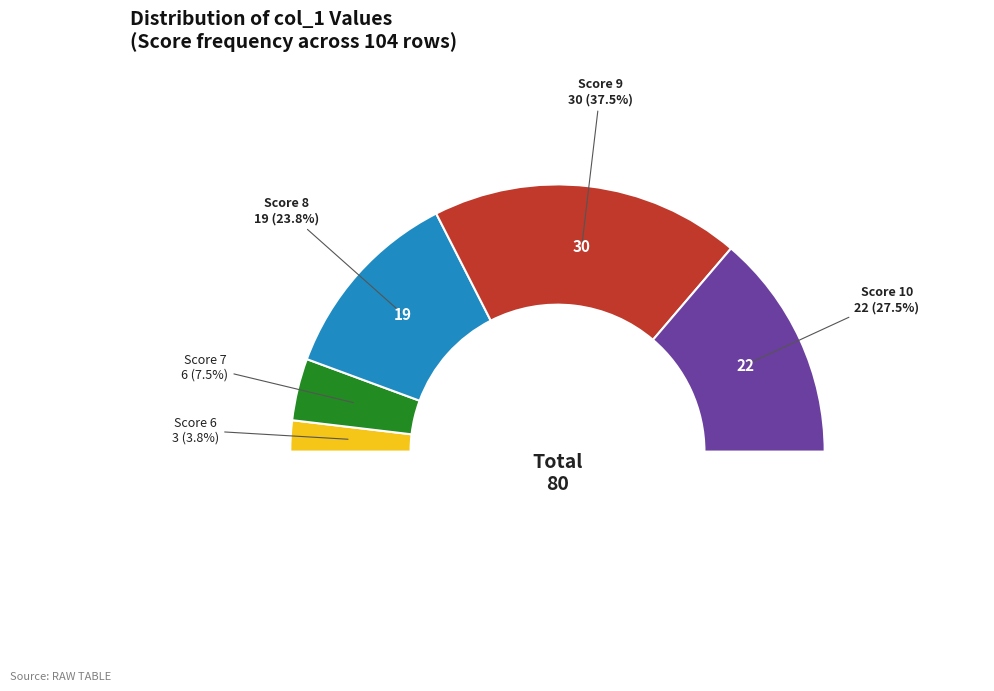

Between 9 and 6, which is larger?

9